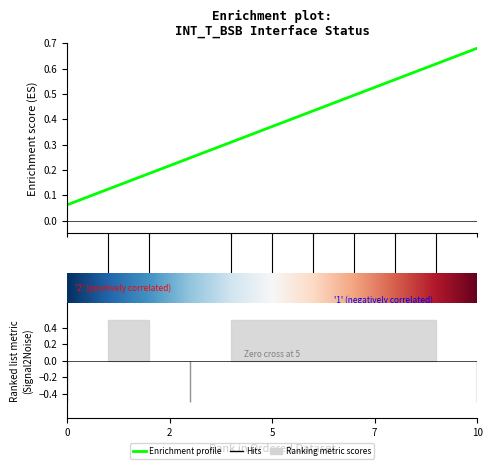

True or false: Insert_TmpTbl has more than 2 points higher than both neighbors.

False